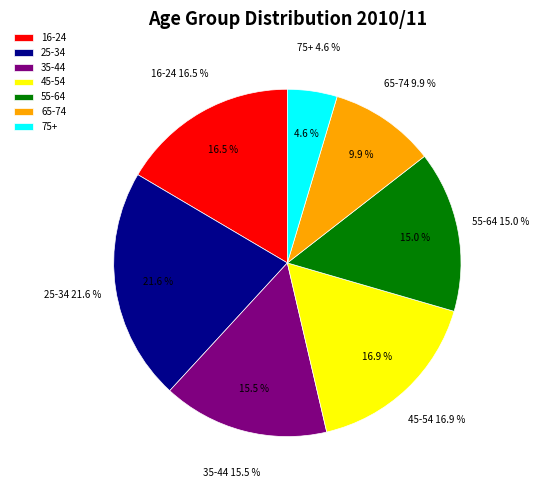

What percentage is the 45-54 slice, to the nearest percent?

17%